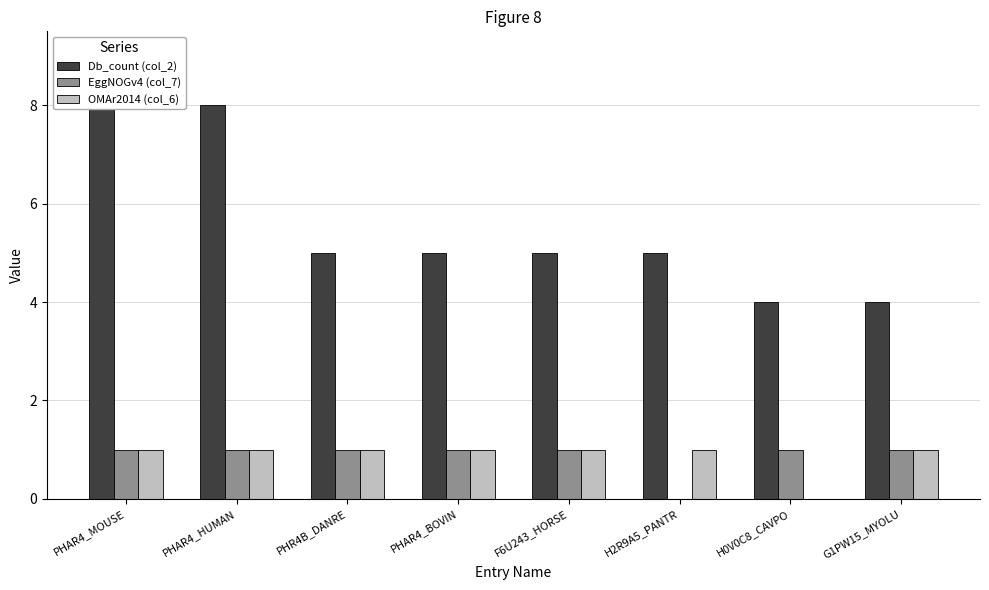

Reading right to left, transcribe all the data shown in this chart.

Db_count (col_2): 4	4	5	5	5	5	8	8
EggNOGv4 (col_7): 1	1	0	1	1	1	1	1
OMAr2014 (col_6): 1	0	1	1	1	1	1	1